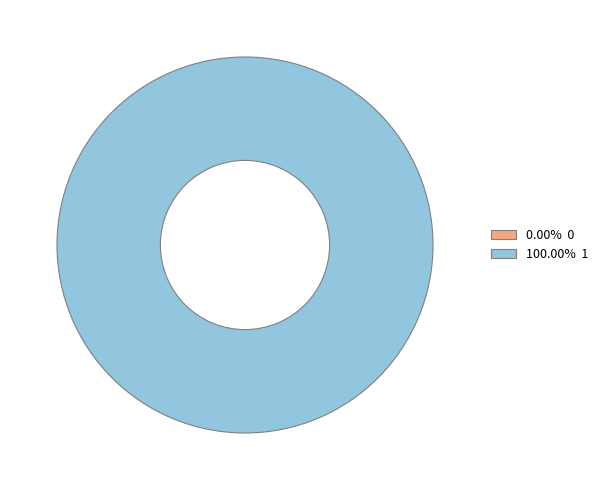

Does 0 account for over 50% of the chart?

No